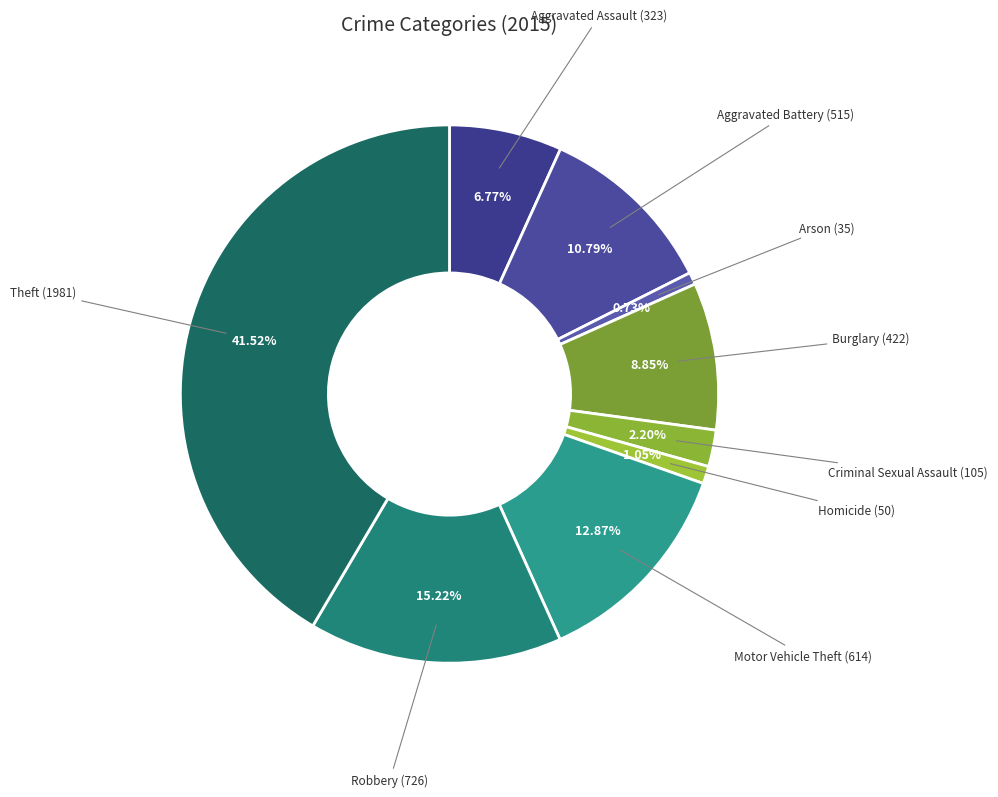

What percentage is NOT represented by Arson?

99.3%